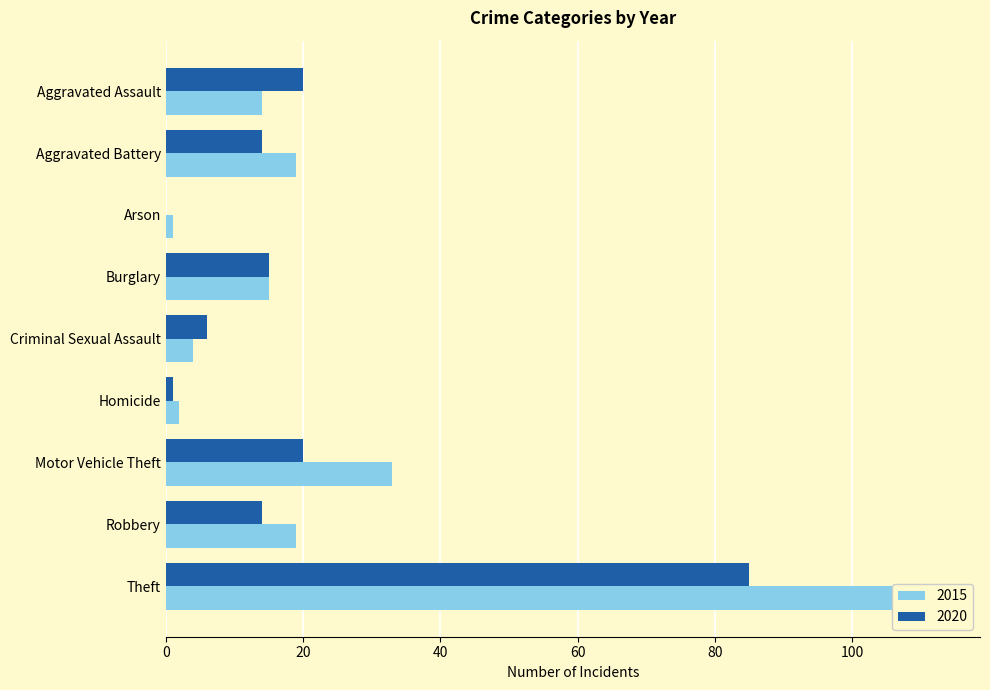

What is the label of the 6th bar from the left?

Homicide